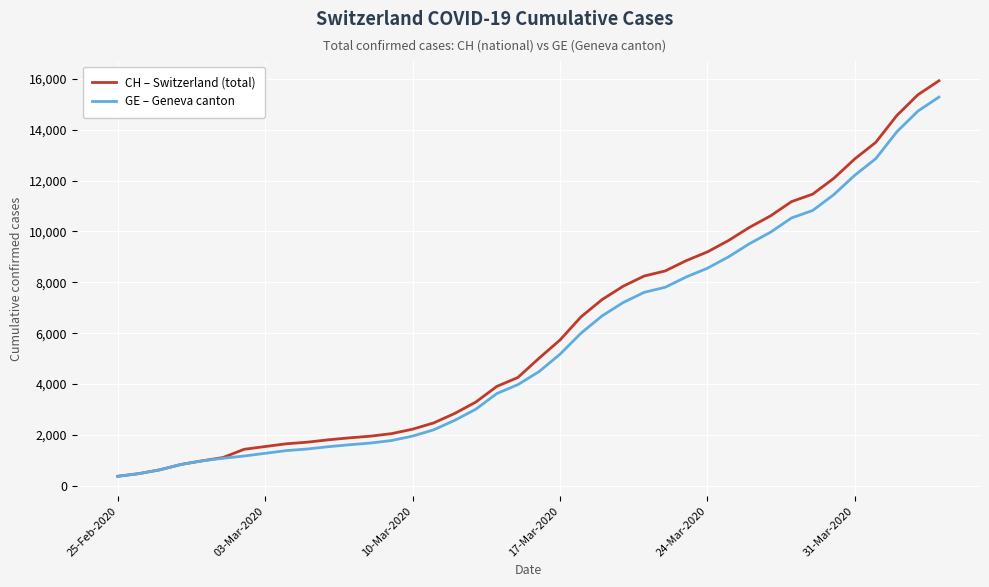

Count the number of categories in the chart.

40